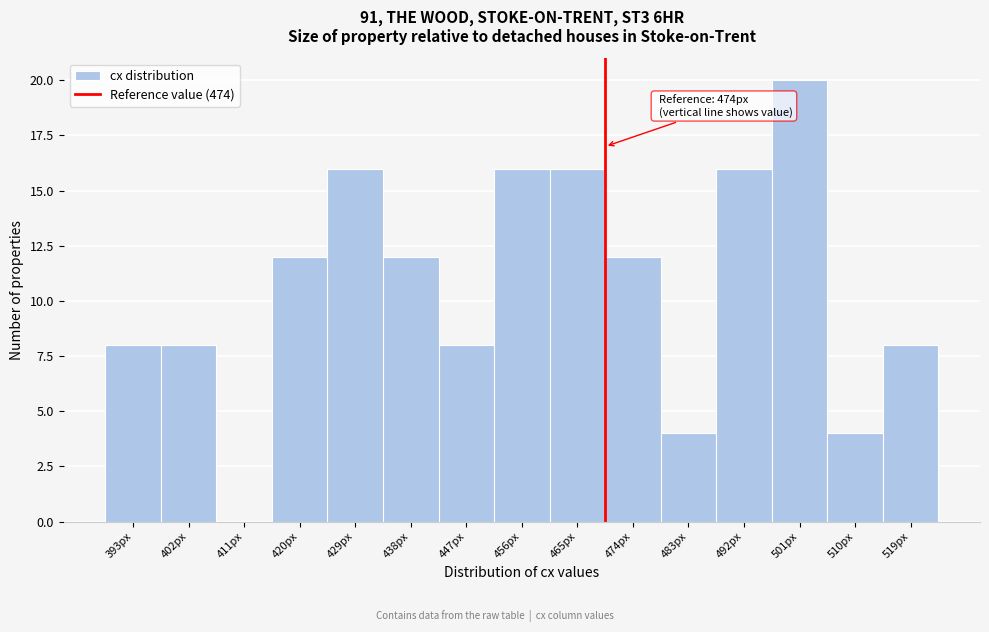

Reading right to left, list all the values displayed in this chart.

519px=8	510px=4	501px=20	492px=16	483px=4	474px=12	465px=16	456px=16	447px=8	438px=12	429px=16	420px=12	411px=0	402px=8	393px=8